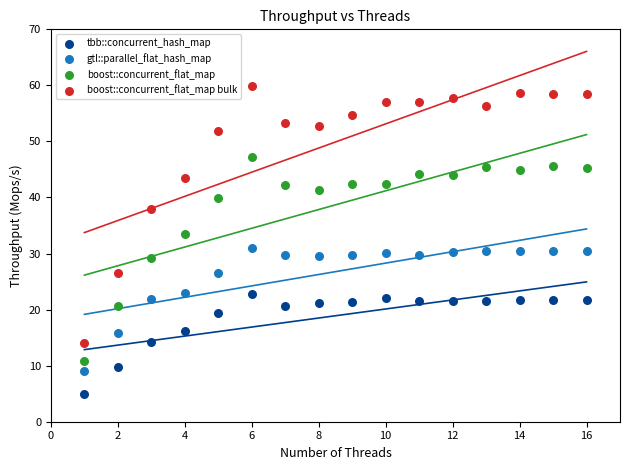

Which series reaches the minimum Y coordinate?

tbb::concurrent_hash_map